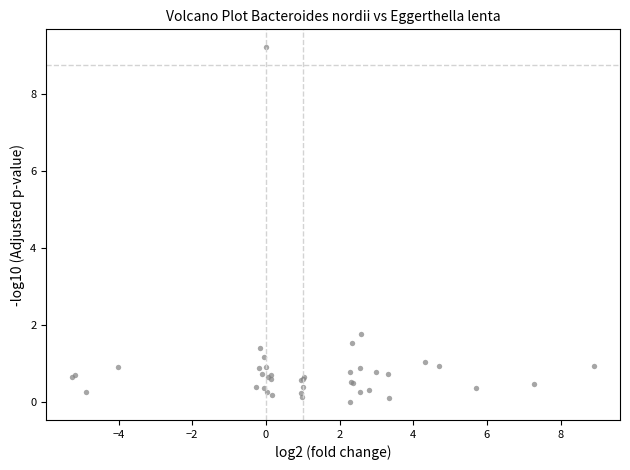

What Y value in the scatter plot is closest to 4?

1.8